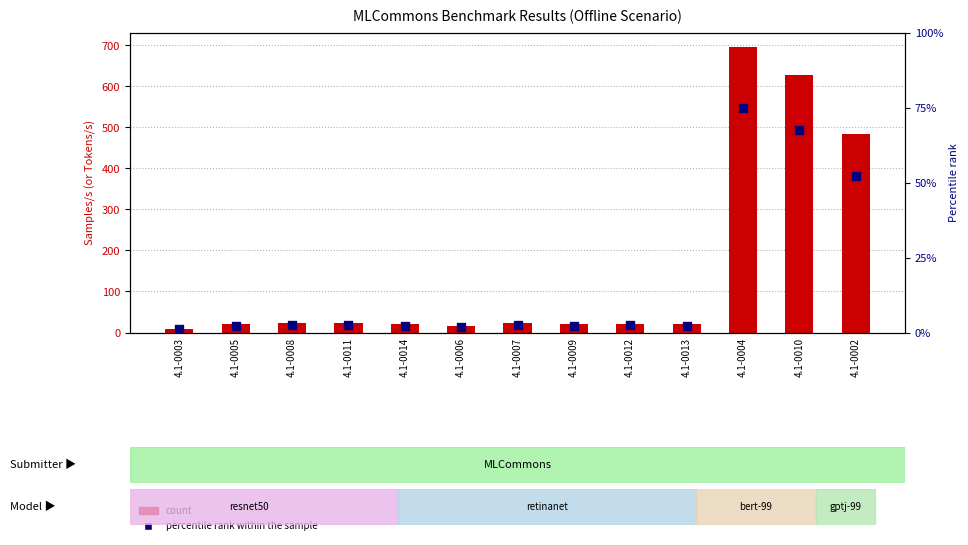

At how many categories does at least one series exceed 308?

3